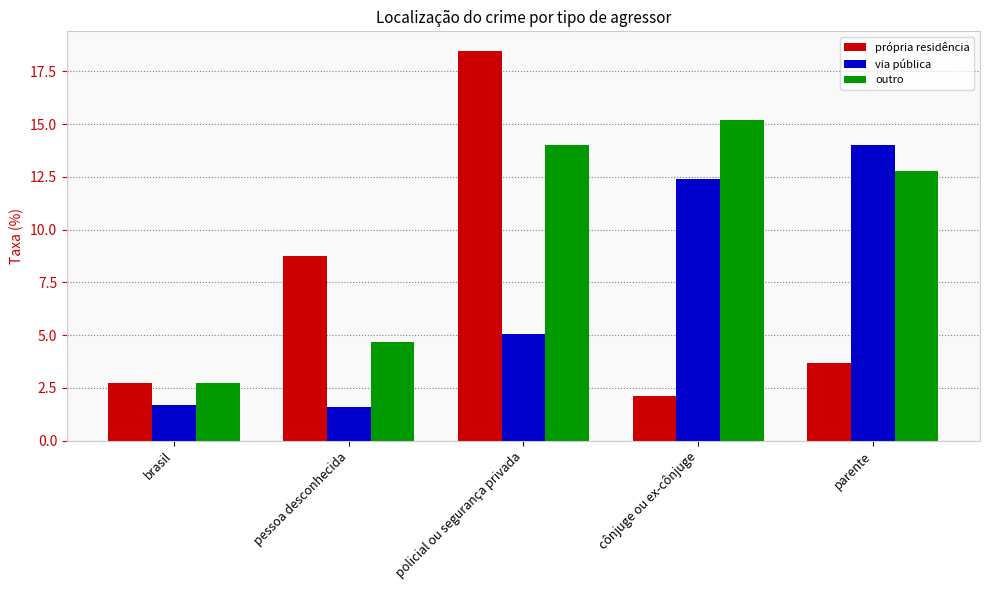

Rank the categories by outro value from highest to lowest.

cônjuge ou ex-cônjuge, policial ou segurança privada, parente, pessoa desconhecida, brasil